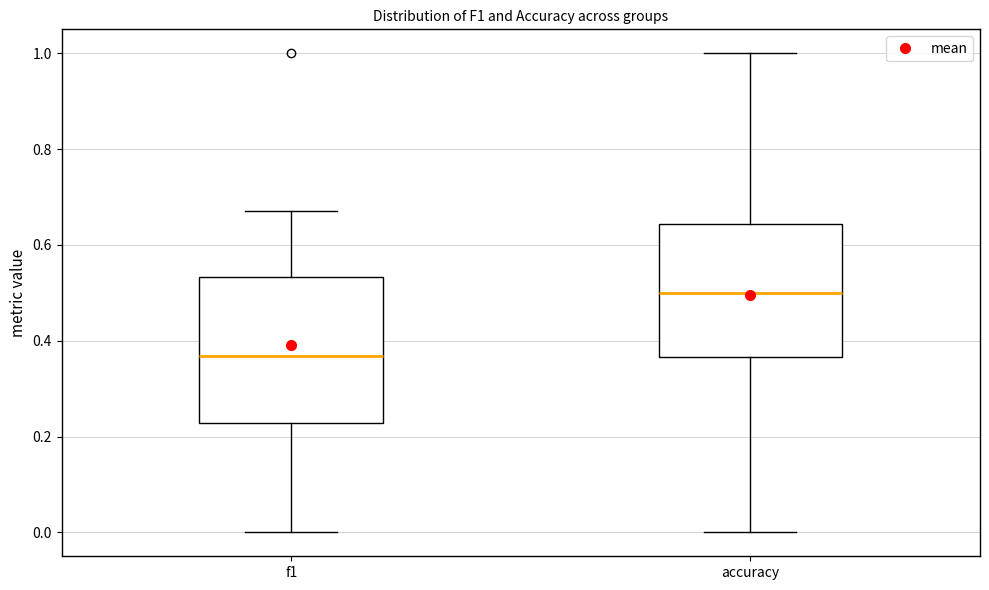

Comparing the boxes themselves (not the whiskers), which one is the tallest?

f1